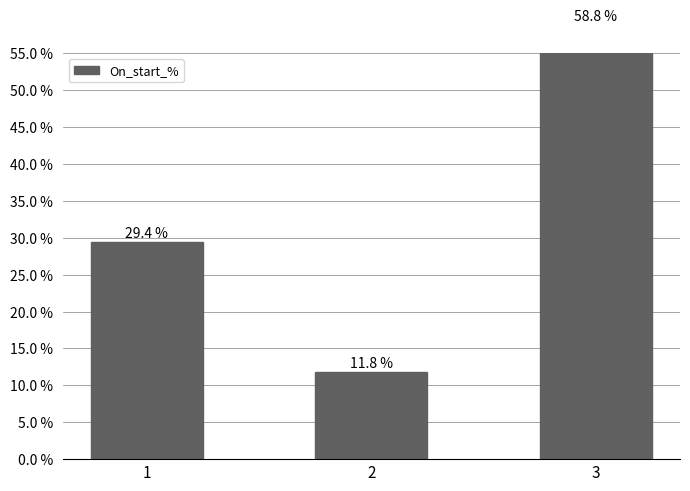

Rank the categories by value from highest to lowest.

3, 1, 2